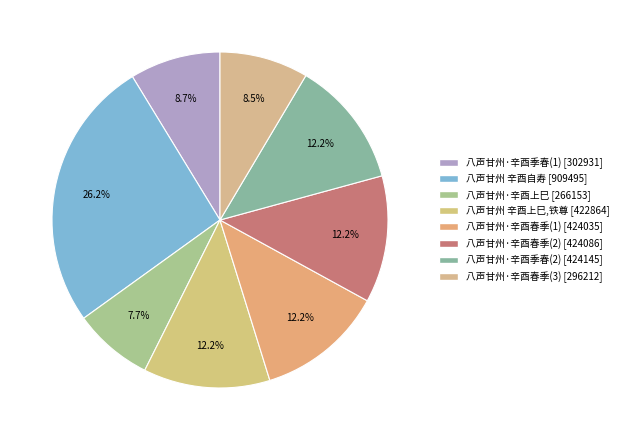

What is the largest slice in the pie chart?

909495